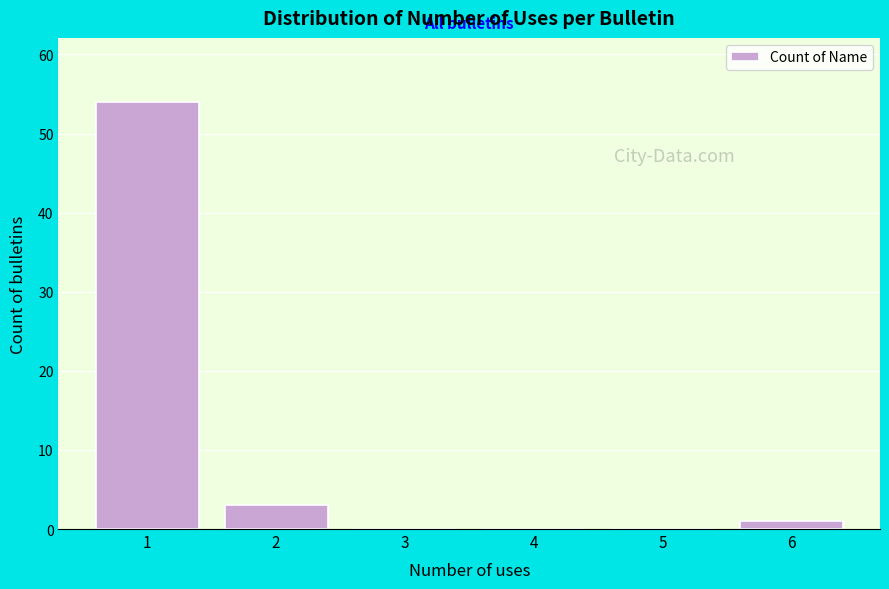

Reading right to left, extract all data points from this chart.

6=1	5=0	4=0	3=0	2=3	1=54